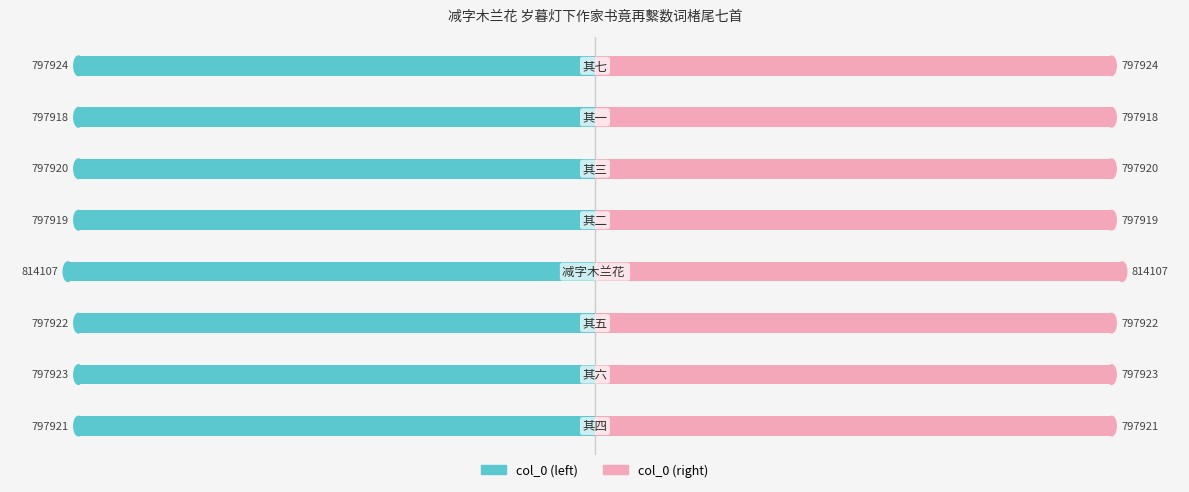

What is the average value of the col_0 (right) series?

799944